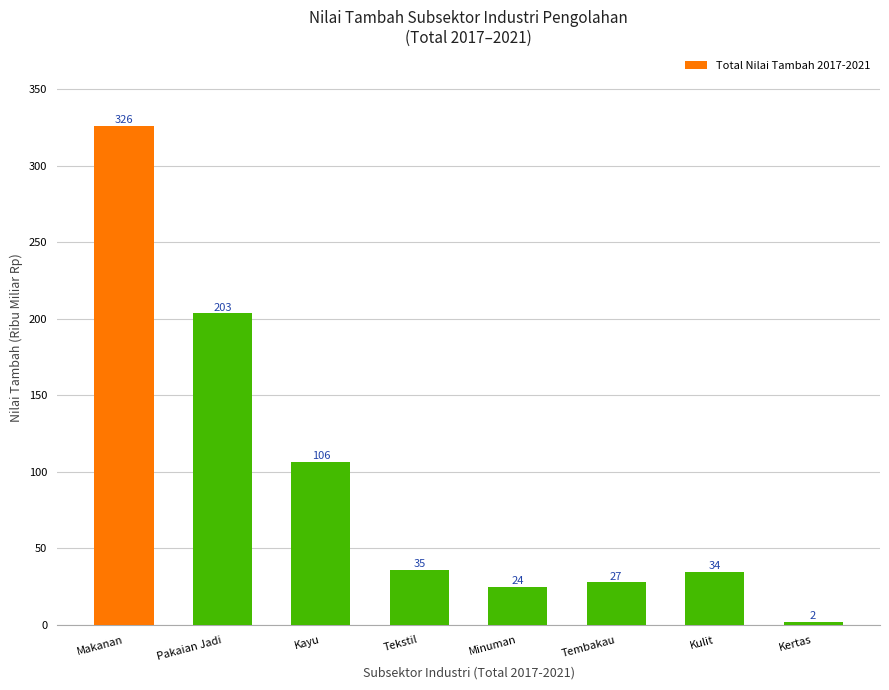

How many bars are there in total?

8